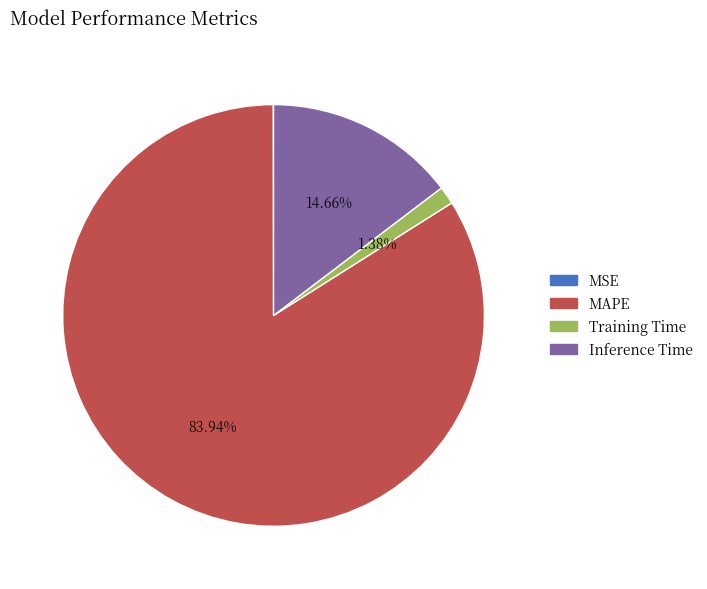

What is the largest slice in the pie chart?

MAPE